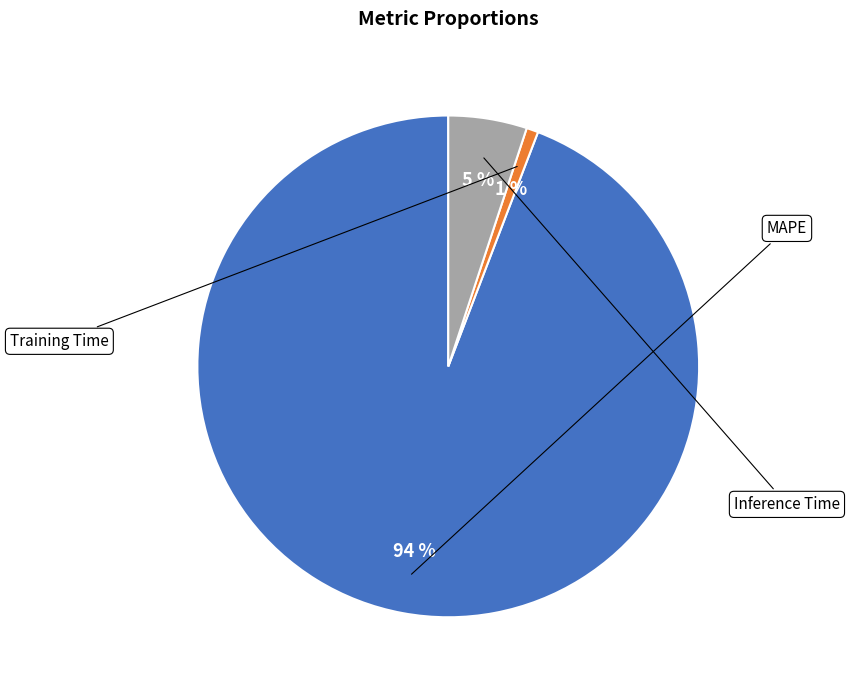

To the nearest percent, what is the combined percentage of Training Time and MAPE?

95%